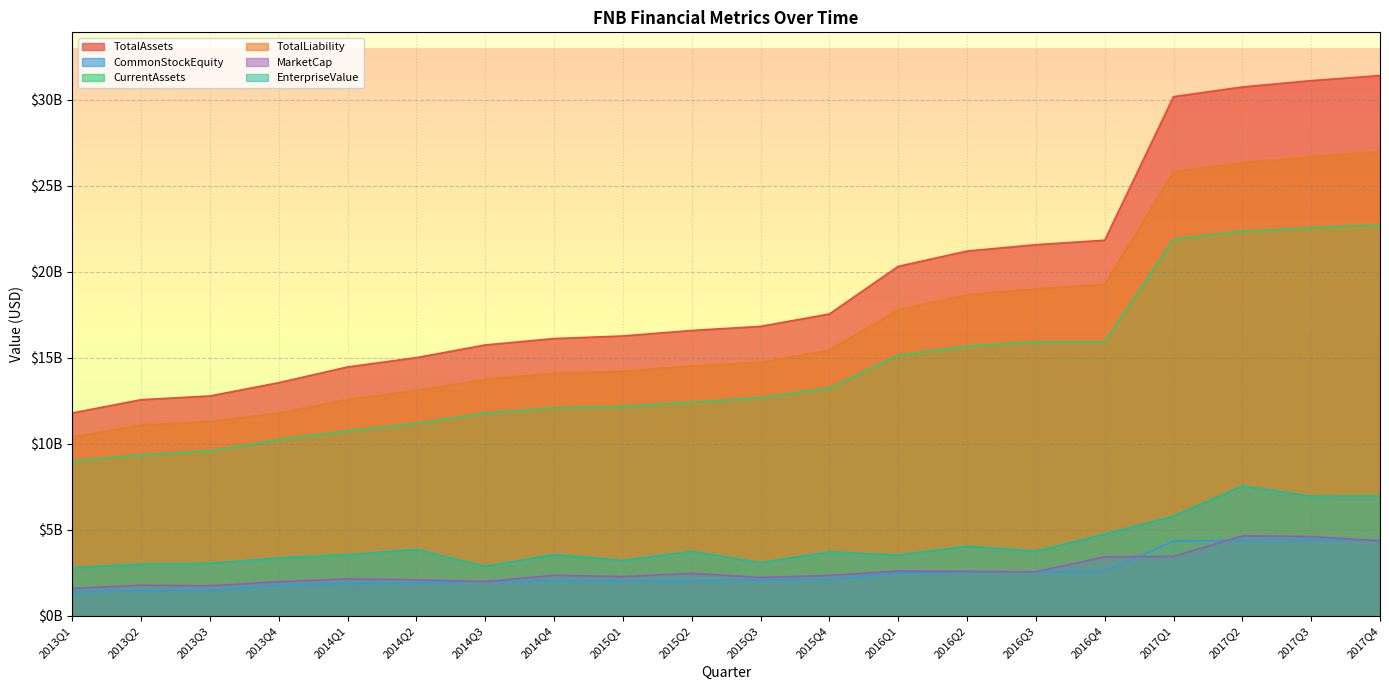

In CommonStockEquity, how many points are higher than both neighbors (excluding endpoints)?

1